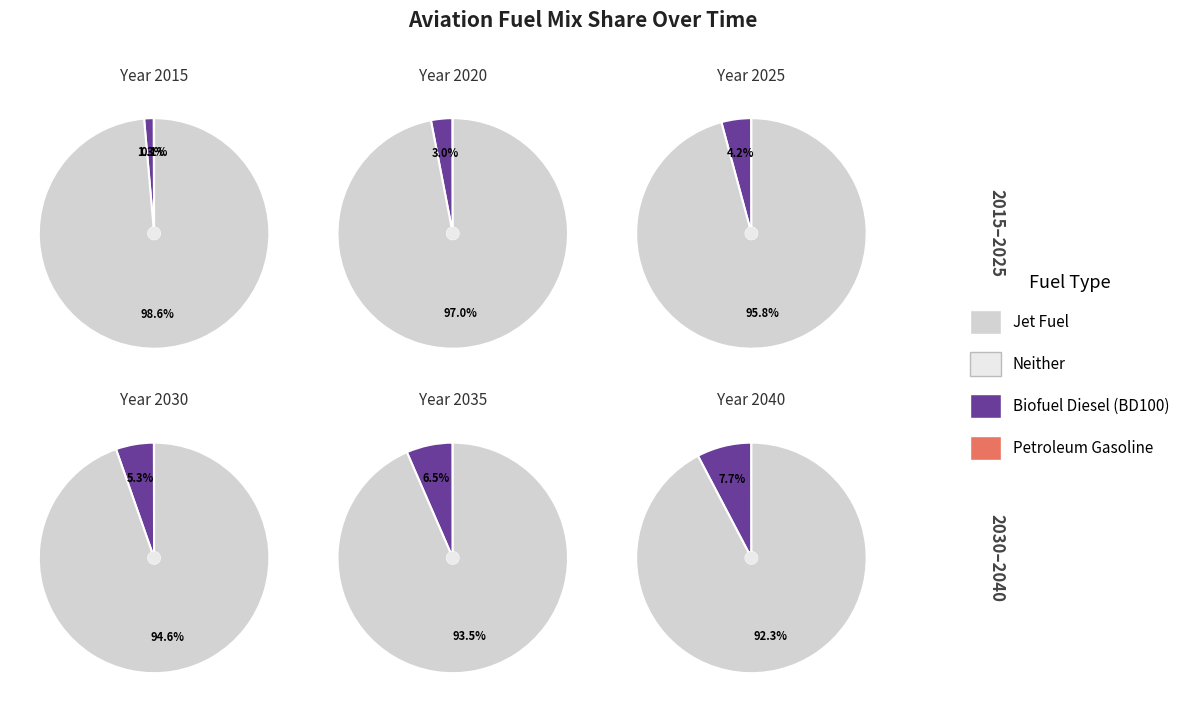

How many slices are in this pie chart?

3